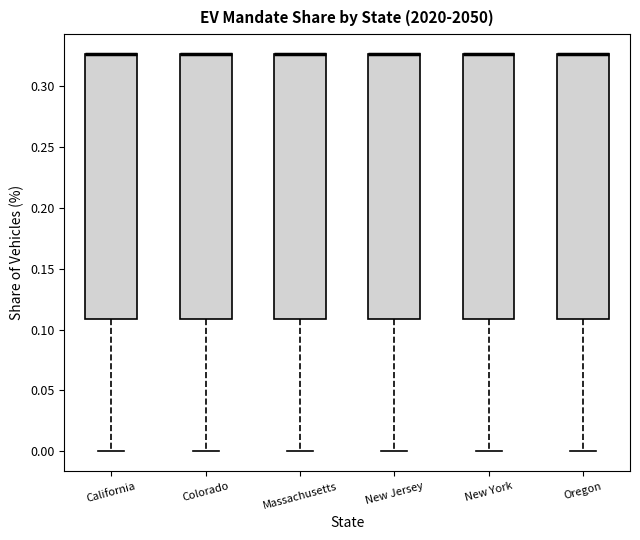

Reading left to right, transcribe this box plot: for each box, give where its median line is, the range the box spans, and where its two whiskers end, as read against the y-axis. The values are not printed on the chart, so give them approximately, as read against the axis.

California: median 0.325 (drawn on the box's upper edge), box 0.110 to 0.325, whiskers 0.000 to 0.325
Colorado: median 0.325 (drawn on the box's upper edge), box 0.110 to 0.325, whiskers 0.000 to 0.325
Massachusetts: median 0.325 (drawn on the box's upper edge), box 0.110 to 0.325, whiskers 0.000 to 0.325
New Jersey: median 0.325 (drawn on the box's upper edge), box 0.110 to 0.325, whiskers 0.000 to 0.325
New York: median 0.325 (drawn on the box's upper edge), box 0.110 to 0.325, whiskers 0.000 to 0.325
Oregon: median 0.325 (drawn on the box's upper edge), box 0.110 to 0.325, whiskers 0.000 to 0.325